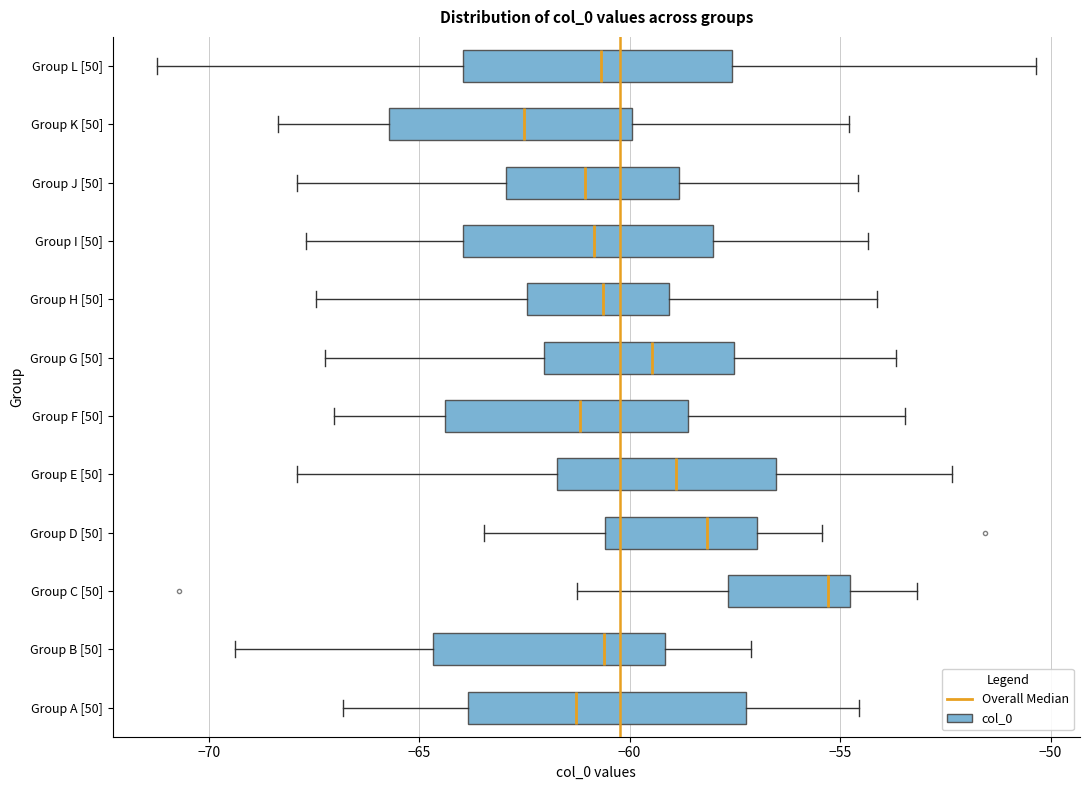

Reading bottom to top, read every box against the x-axis: the position of its median line, the range the box covers, and the ends of its whiskers. The values are not printed on the chart, so give them approximately, as read against the axis.

Group A [50]: median -61.5, box -64.0 to -57.0, whiskers -67.0 to -54.5
Group B [50]: median -60.5, box -64.5 to -59.0, whiskers -69.5 to -57.0
Group C [50]: median -55.5, box -57.5 to -55.0, whiskers -61.0 to -53.0
Group D [50]: median -58.0, box -60.5 to -57.0, whiskers -63.5 to -55.5
Group E [50]: median -59.0, box -61.5 to -56.5, whiskers -68.0 to -52.5
Group F [50]: median -61.0, box -64.5 to -58.5, whiskers -67.0 to -53.5
Group G [50]: median -59.5, box -62.0 to -57.5, whiskers -67.0 to -53.5
Group H [50]: median -60.5, box -62.5 to -59.0, whiskers -67.5 to -54.0
Group I [50]: median -61.0, box -64.0 to -58.0, whiskers -67.5 to -54.5
Group J [50]: median -61.0, box -63.0 to -59.0, whiskers -68.0 to -54.5
Group K [50]: median -62.5, box -65.5 to -60.0, whiskers -68.5 to -55.0
Group L [50]: median -60.5, box -64.0 to -57.5, whiskers -71.0 to -50.5